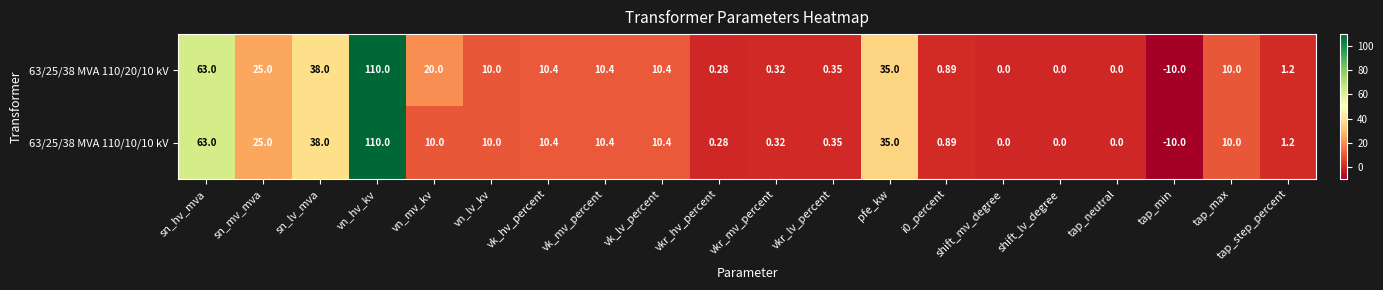

Where does the 63/25/38 MVA 110/10/10 kV series first go above 10?

sn_hv_mva